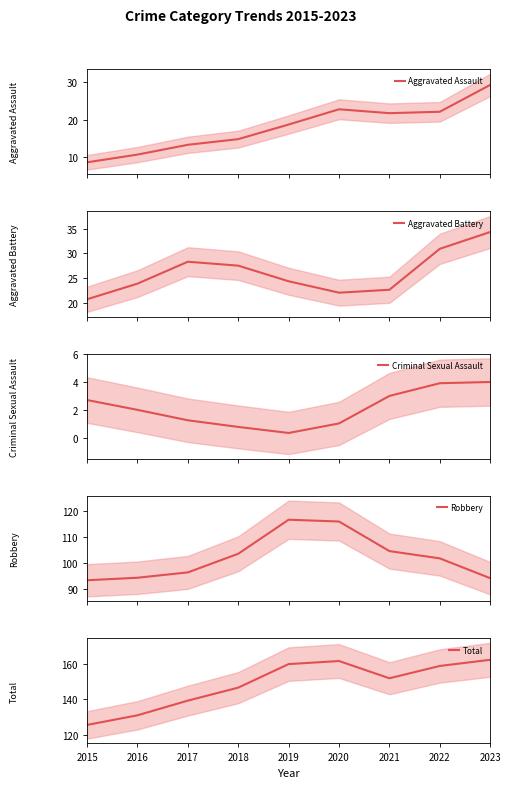

How many interior local peaks does the Aggravated Battery series have?

1